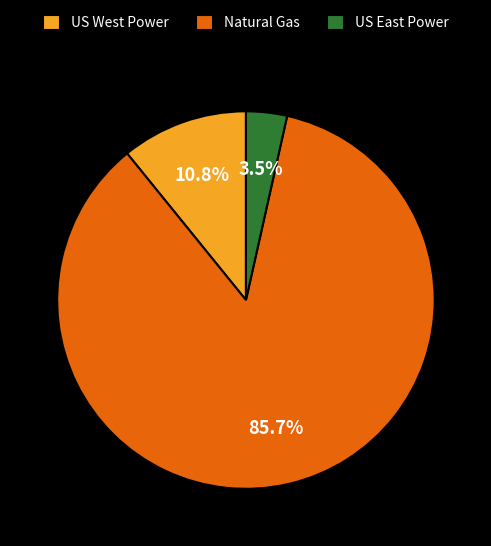

Which slice is the smallest?

US East Power